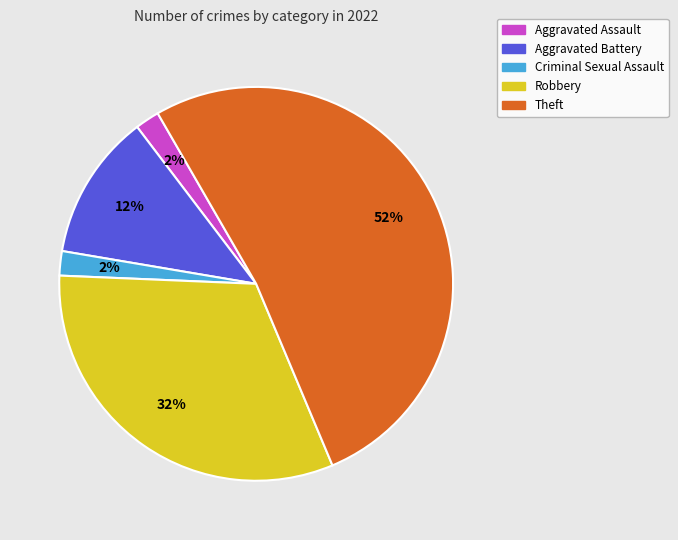

The Theft slice represents 43% of the pie. True or false?

False